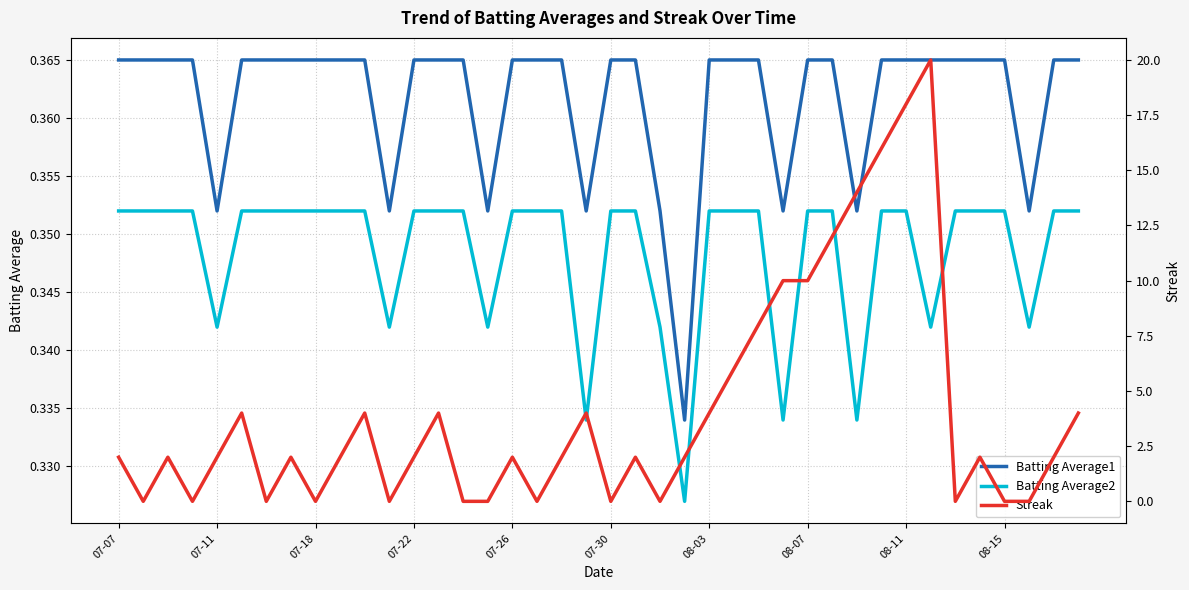

True or false: Batting Average2 and Batting Average1 intersect in this chart.

False